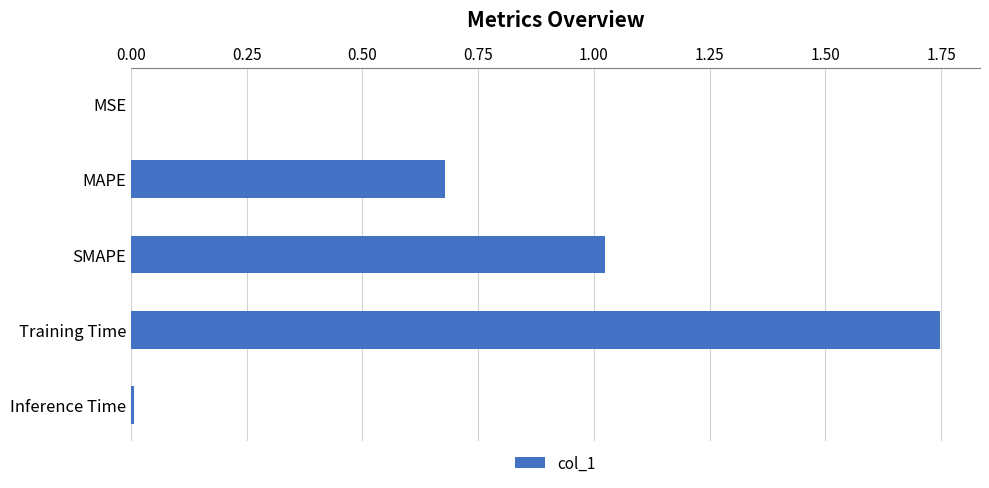

What is the sum of all values?

3.5